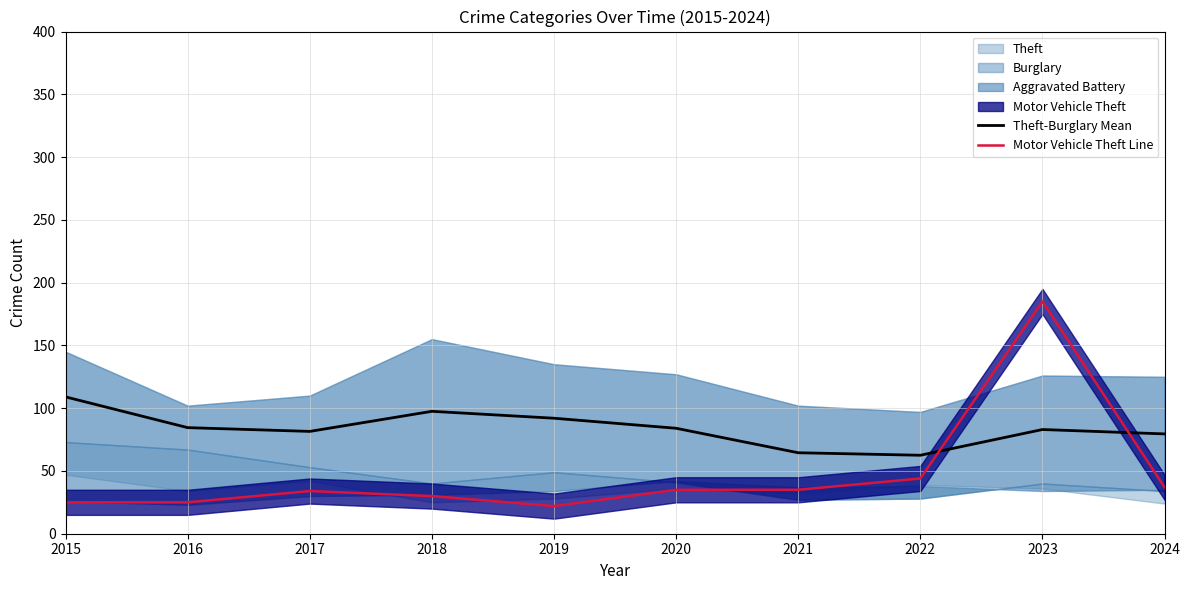

The value of Motor Vehicle Theft Line at 2017 is 34.0. True or false?

True